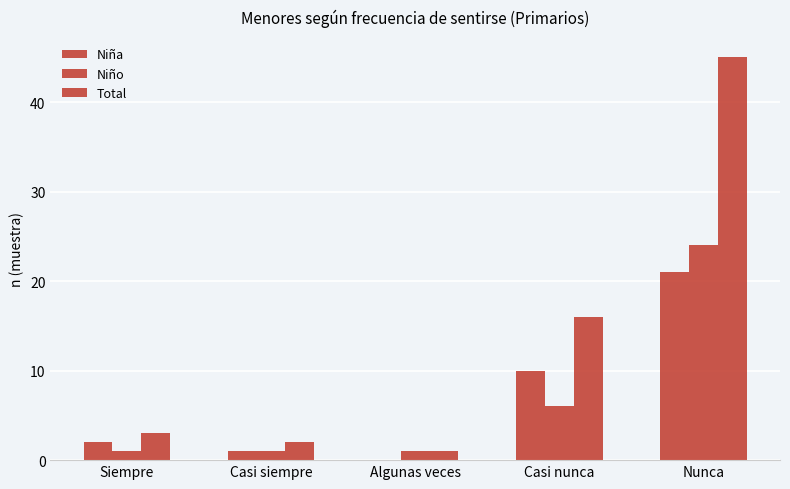

Is it true that Niño equals 1 at Casi siempre?

True